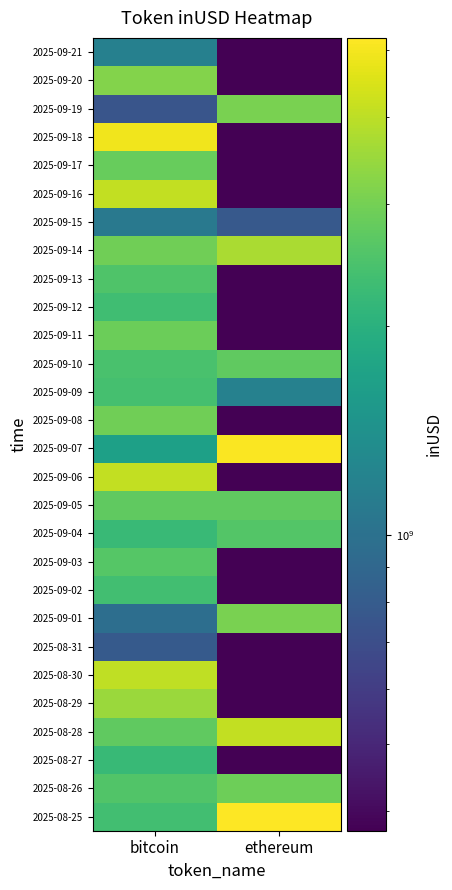

Reading left to right, extract all data points from this chart.

row_0: 2355831827.2	5199820093.9
row_1: 2542759910.7	2906137910.2
row_2: 2200619957.9	374766748.3
row_3: 2743997407.3	4093028923.0
row_4: 3490344991.2	374766748.3
row_5: 4025030007.5	374766748.3
row_6: 791977660.2	374766748.3
row_7: 972226595.9	3053868377.8
row_8: 2333388550.4	374766748.3
row_9: 2599978379.1	374766748.3
row_10: 2223232250.5	2559549348.3
row_11: 2742203165.2	2740797294.9
row_12: 4076981147.0	374766748.3
row_13: 1673692581.4	5145191564.4
row_14: 2951319215.1	374766748.3
row_15: 2397787665.3	1190416114.7
row_16: 2436179940.4	2736499377.9
row_17: 2885963481.1	374766748.3
row_18: 2311602477.8	374766748.3
row_19: 2511553481.4	374766748.3
row_20: 2931011220.8	3741563675.2
row_21: 1086636321.4	781572370.6
row_22: 4100938298.3	374766748.3
row_23: 2834139658.0	374766748.3
row_24: 4921964787.0	374766748.3
row_25: 749533496.6	3069440519.5
row_26: 3199956164.3	374766748.3
row_27: 1177751316.4	374766748.3